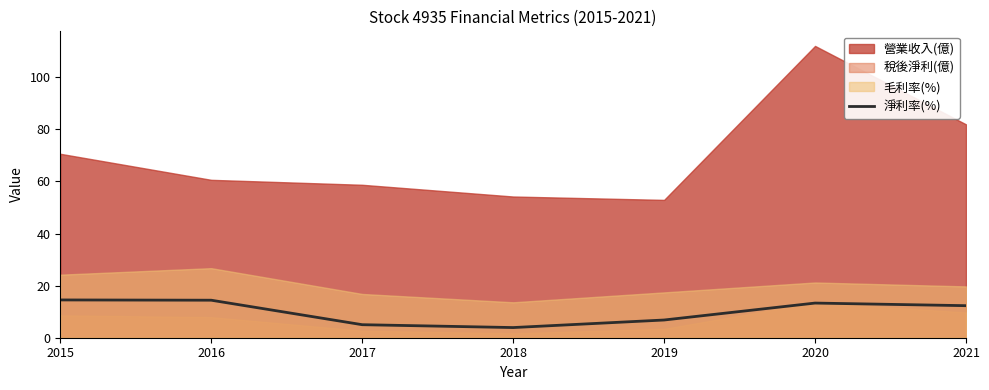

At which category does the data reach its first local peak?

2020